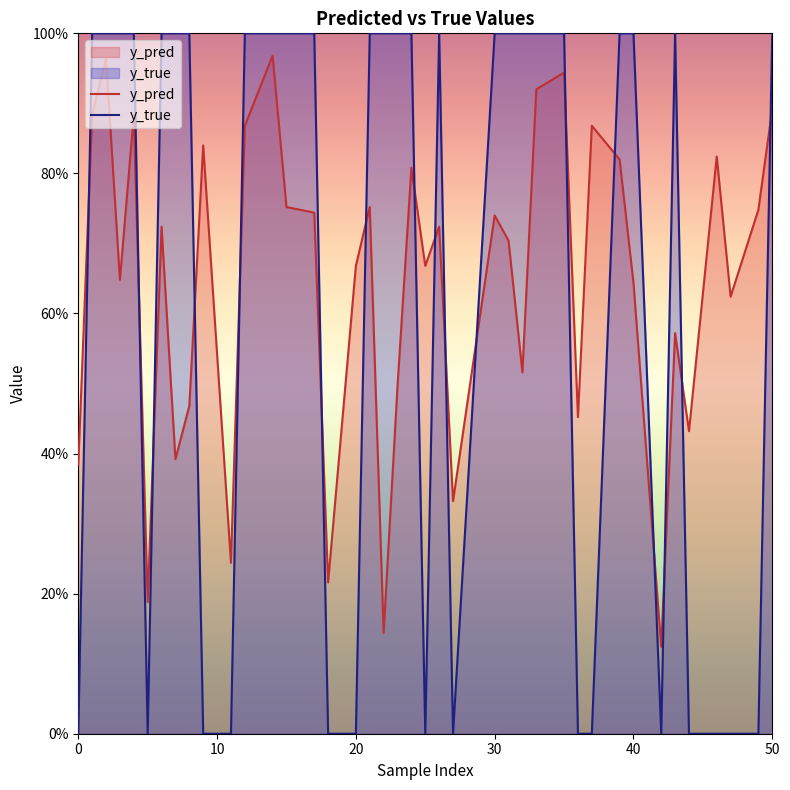

How many lines are shown in the chart?

2